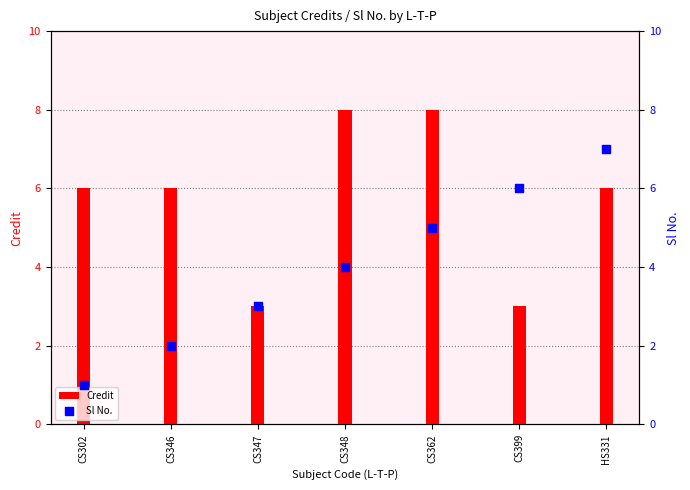

At which category is the sum across all series the highest?

CS362